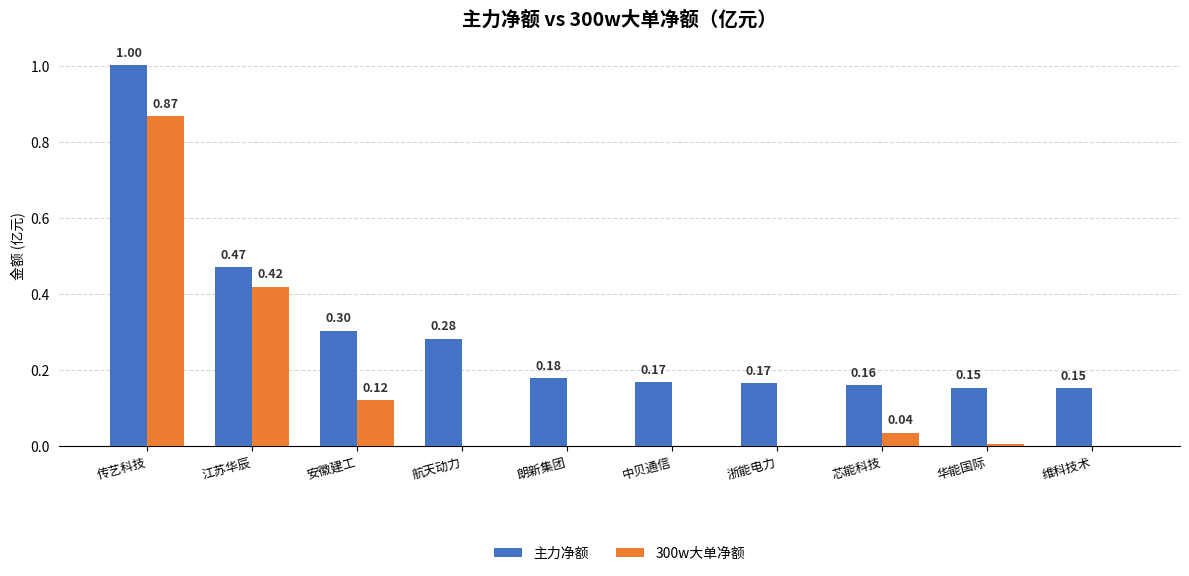

Which category has the highest value across all series?

传艺科技